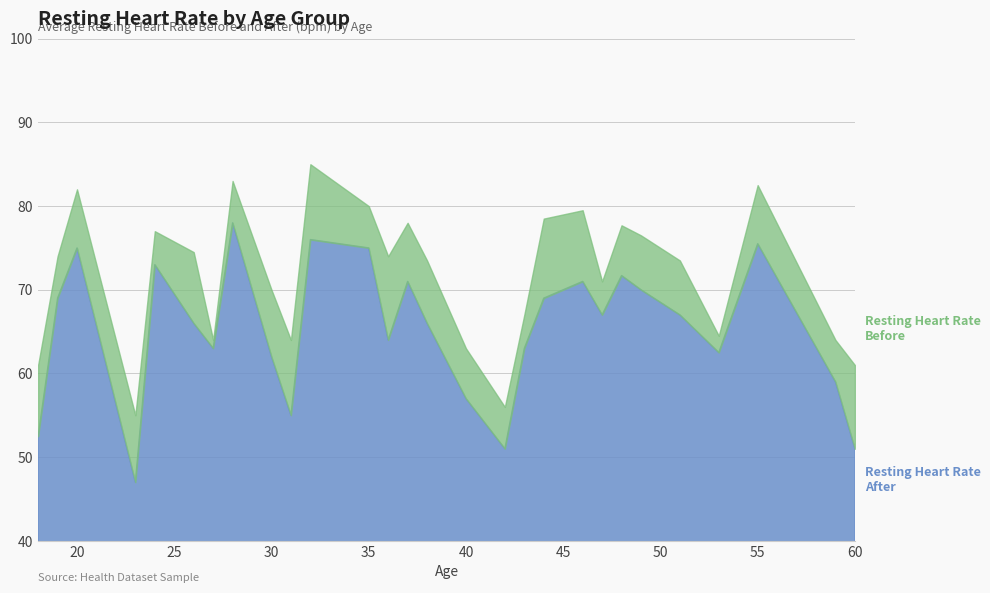

The value of Resting Heart Rate Before at 40 is 95.1. True or false?

False